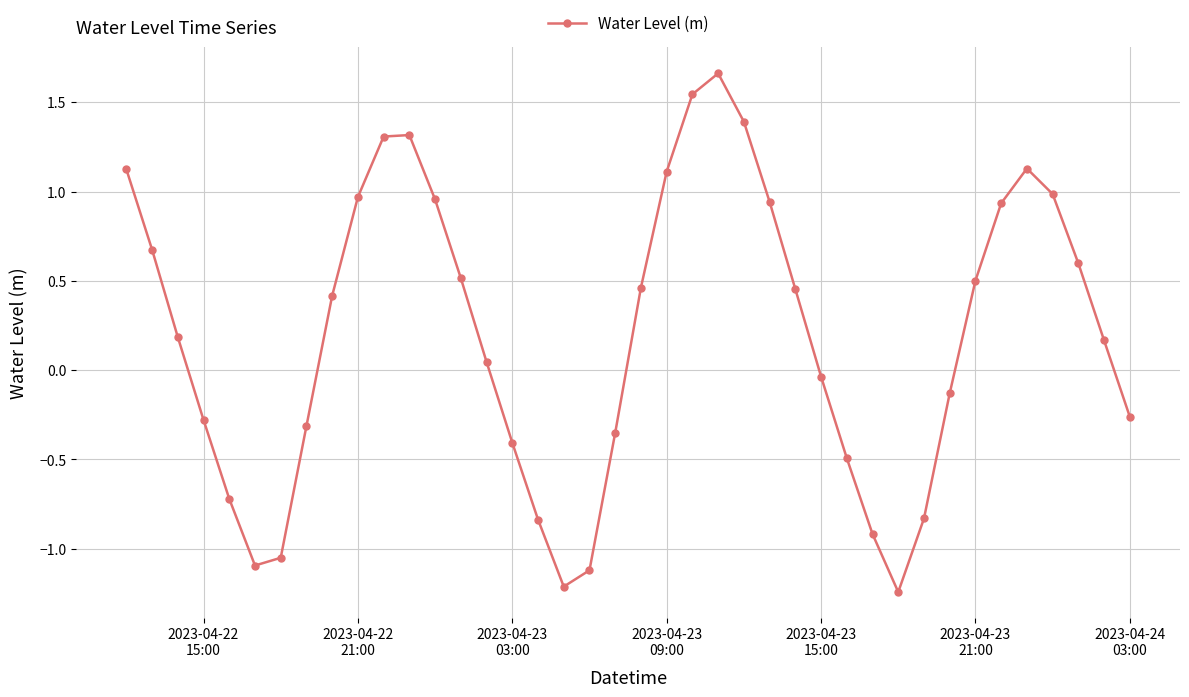

How many lines are shown in the chart?

1